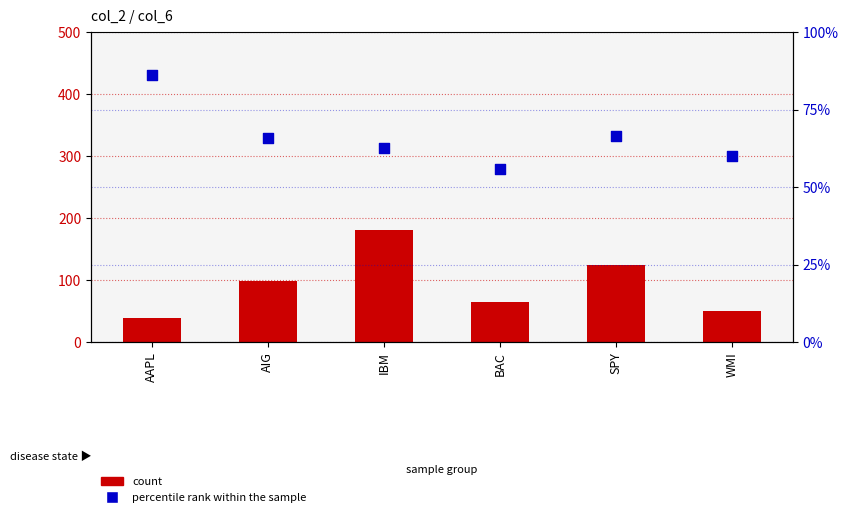

At how many categories does at least one series exceed 35?

6